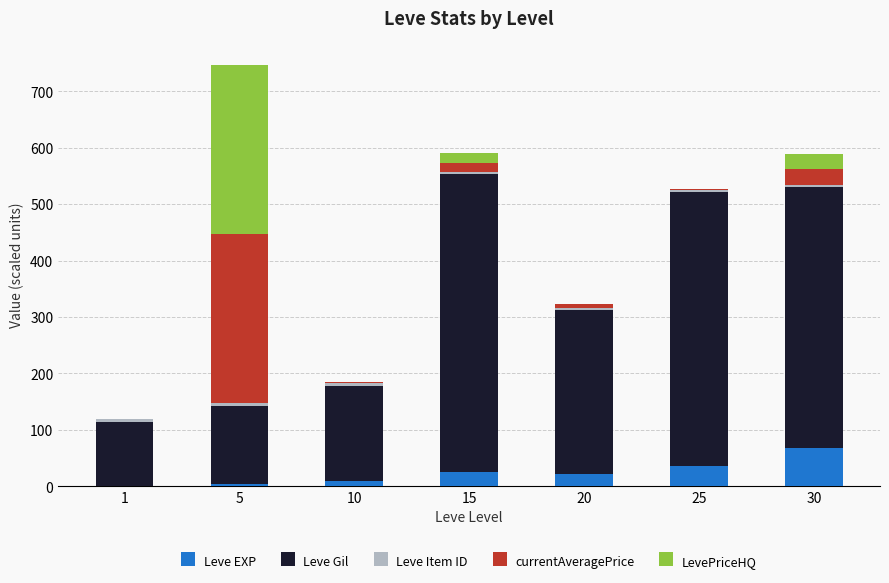

The value of Leve EXP at 20 is 21.6. True or false?

True